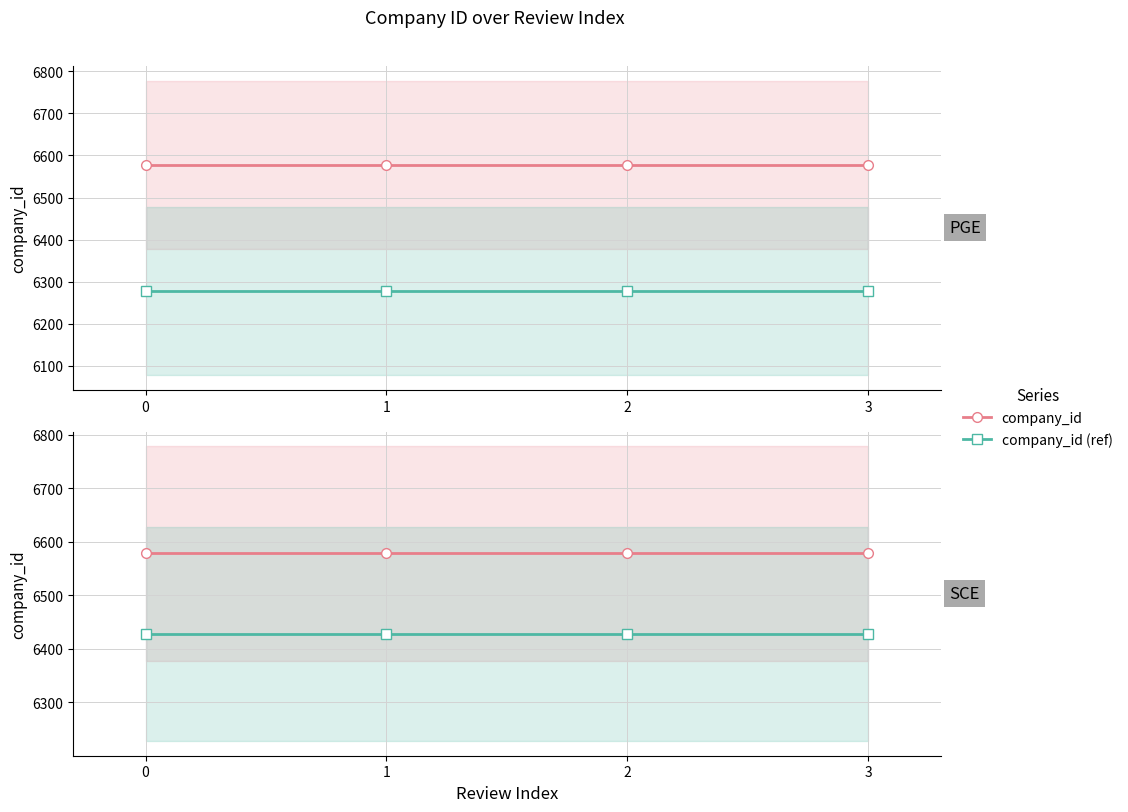

What is the total value across all series at 3?

13006